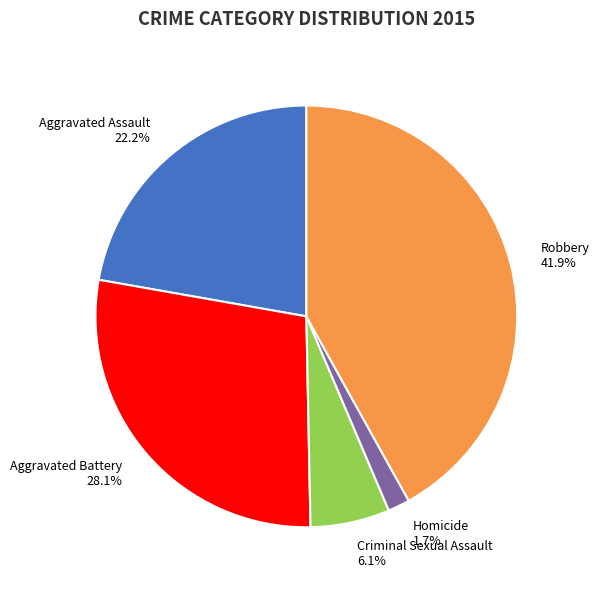

Is it true that Homicide is 14% of the pie?

False